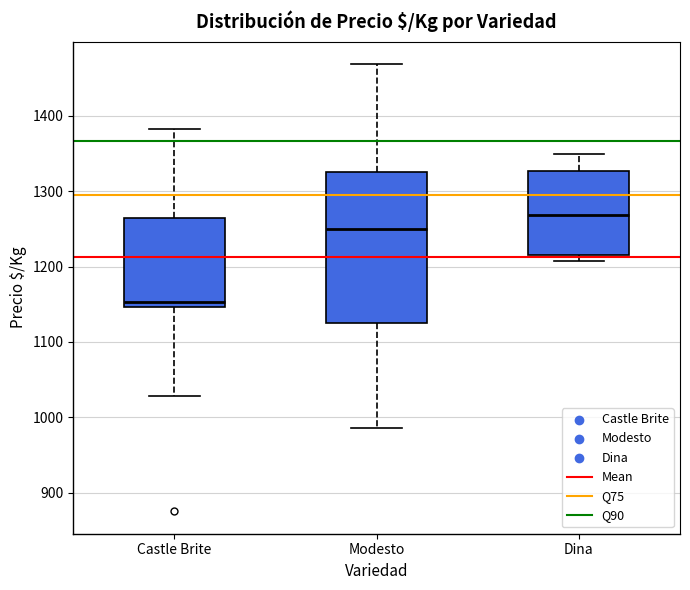

Which box has the lowest median line?

Castle Brite